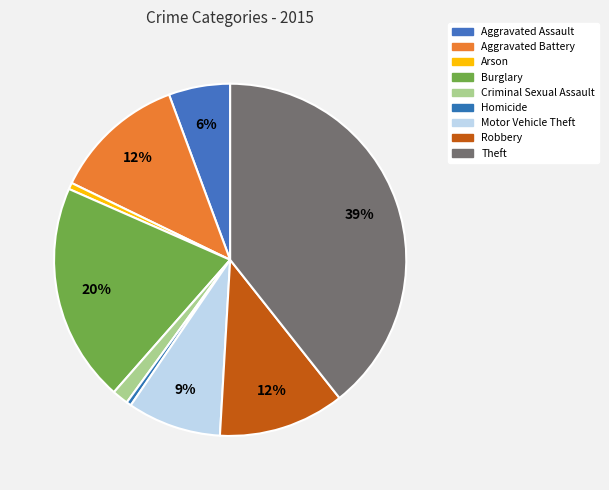

To the nearest percent, what is the average slice percentage?

11%